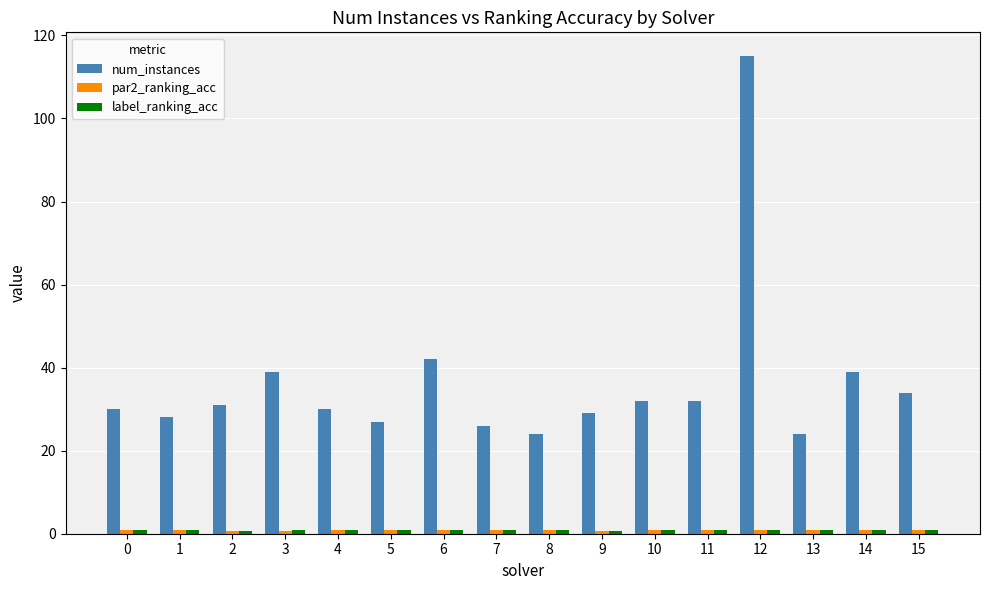

Are the bars horizontal?

No